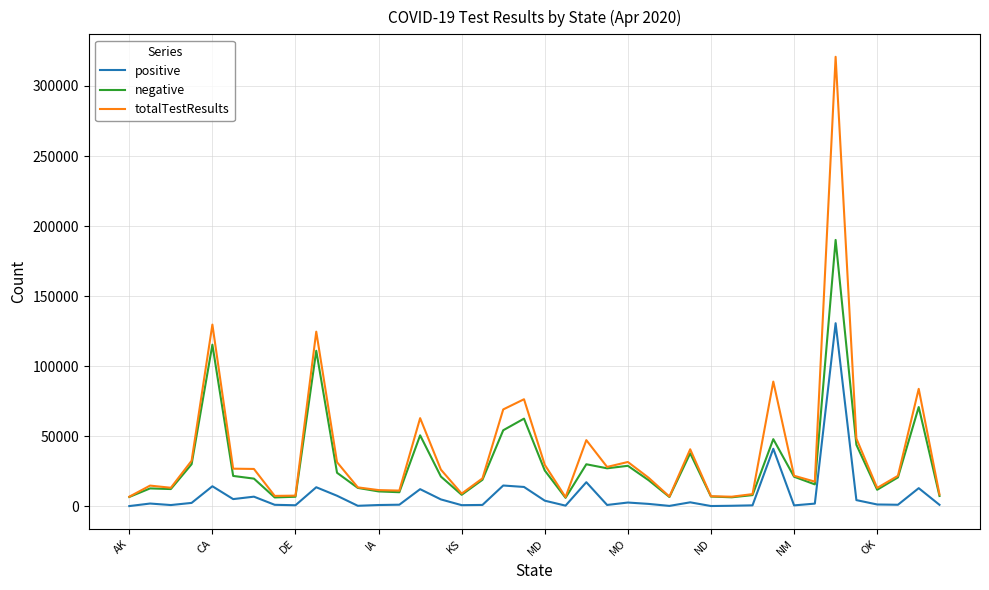

Which series has the largest range (max minus min)?

totalTestResults